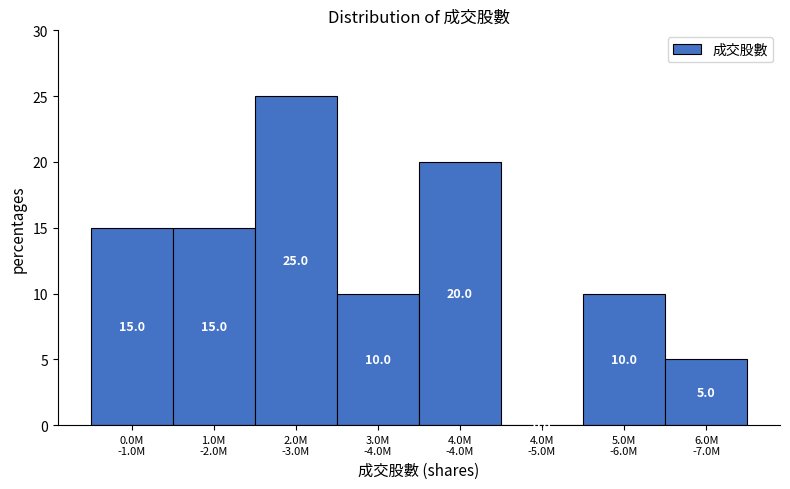

How many values are between 10 and 20?

5